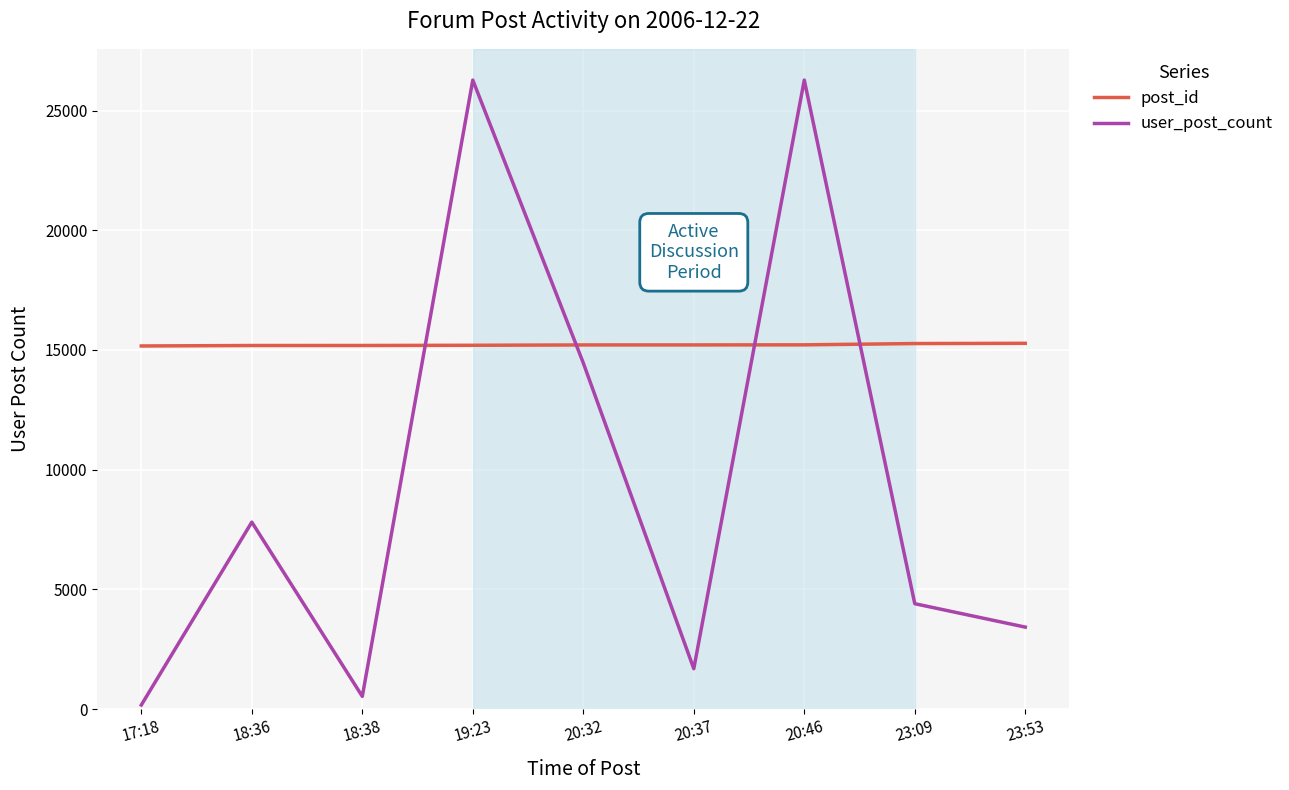

Where is user_post_count nearest to the value 13219?

20:32